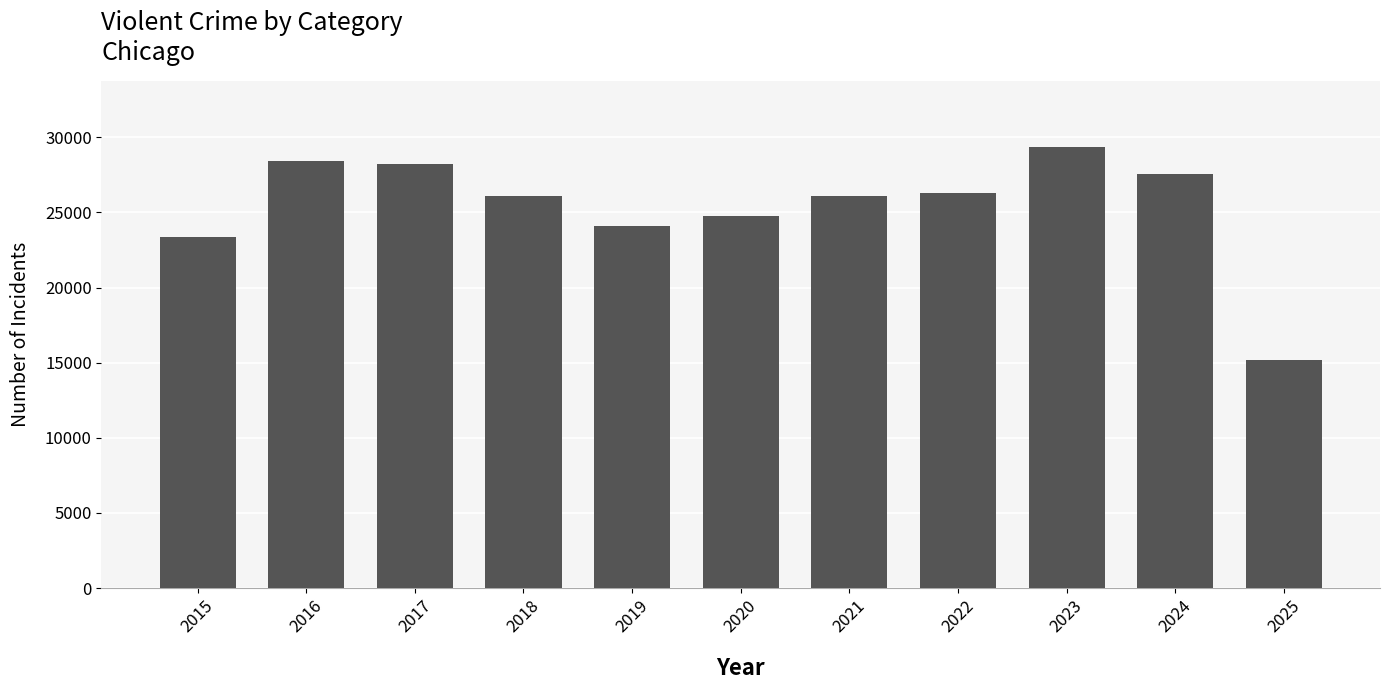

What is the approximate value at 2017?

28186